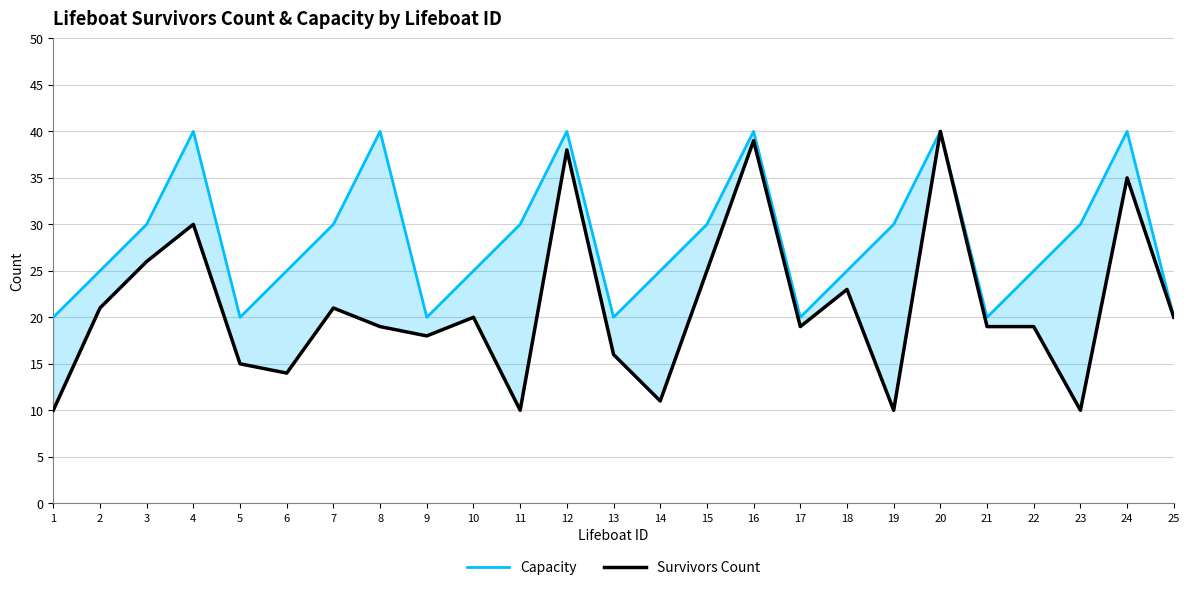

What is the difference between the Survivors Count values at 6 and 25?

6